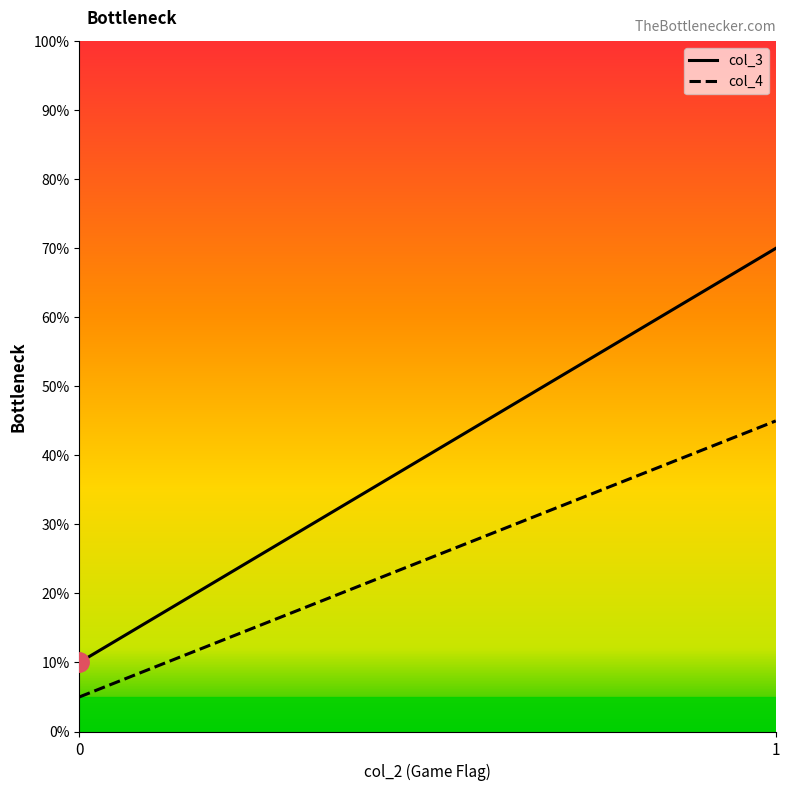

What is the sum of the col_4 values at 0 and 1?

50.0